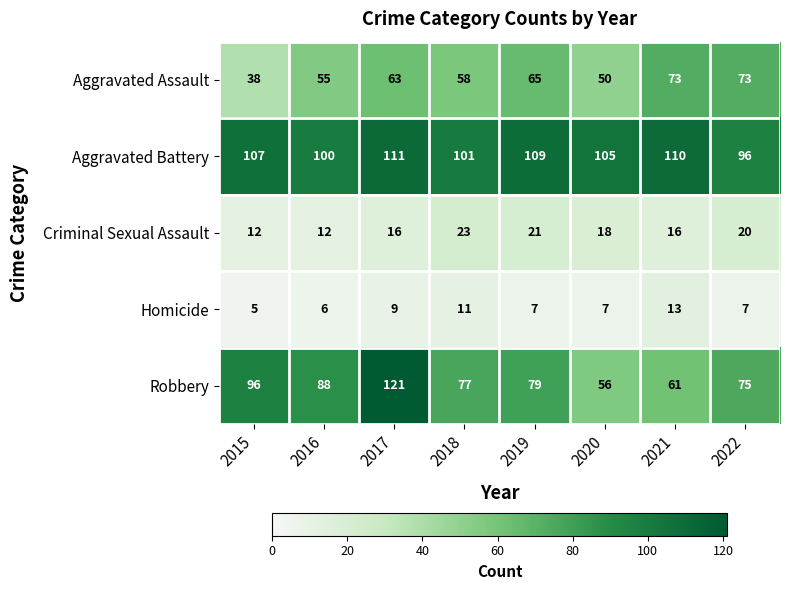

At 2019, list the series in order from largest to smallest.

Aggravated Battery, Robbery, Aggravated Assault, Criminal Sexual Assault, Homicide